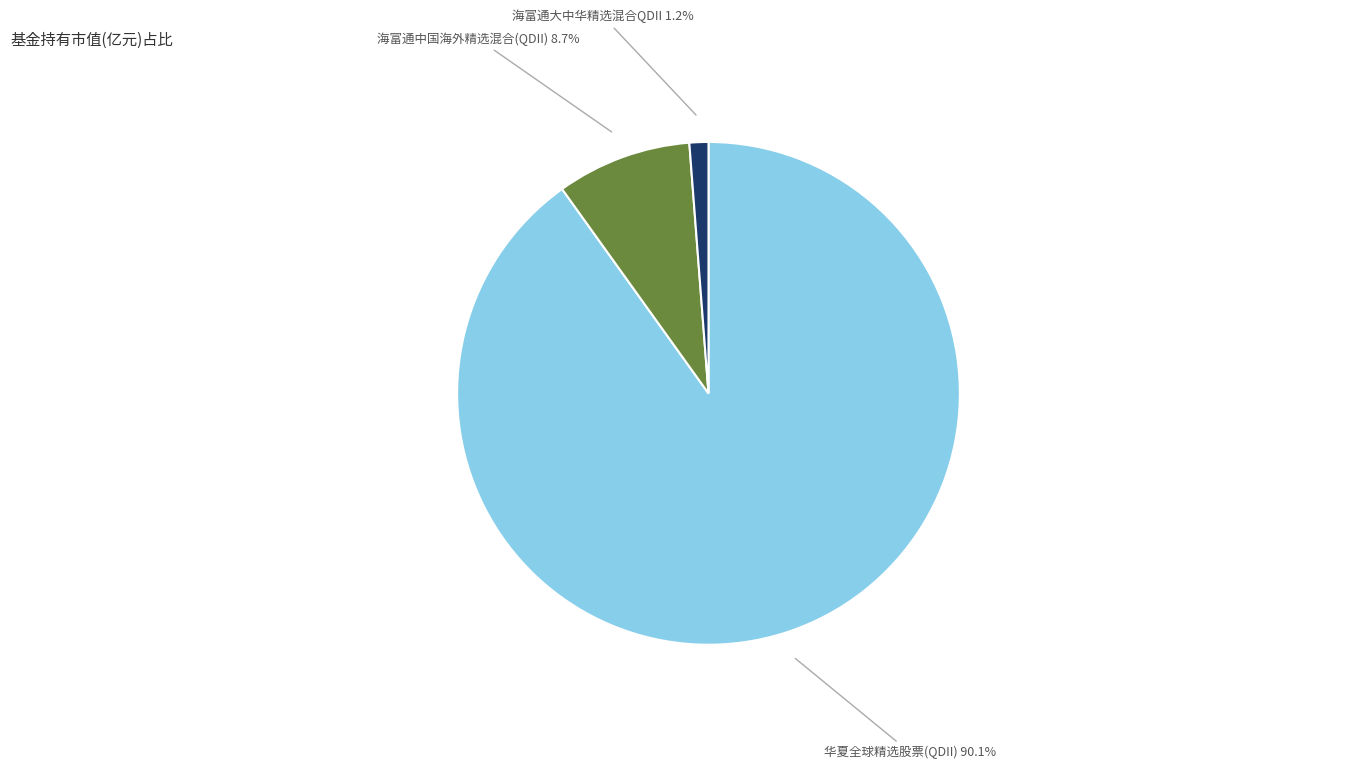

To the nearest percent, what is the combined percentage of 海富通中国海外精选混合(QDII) and 海富通大中华精选混合QDII?

10%